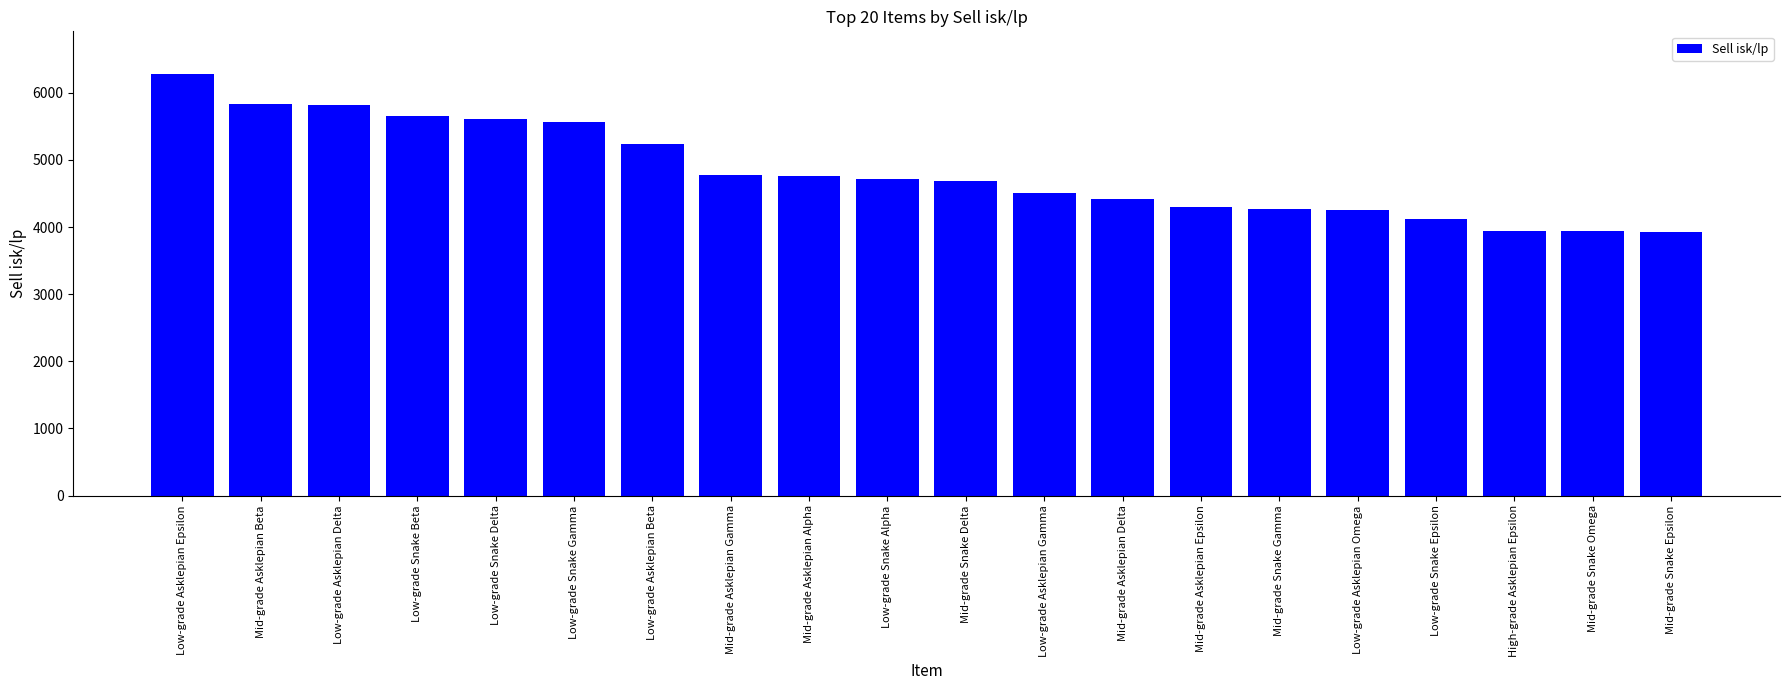

What is the label of the 18th bar from the left?

High-grade Asklepian Epsilon